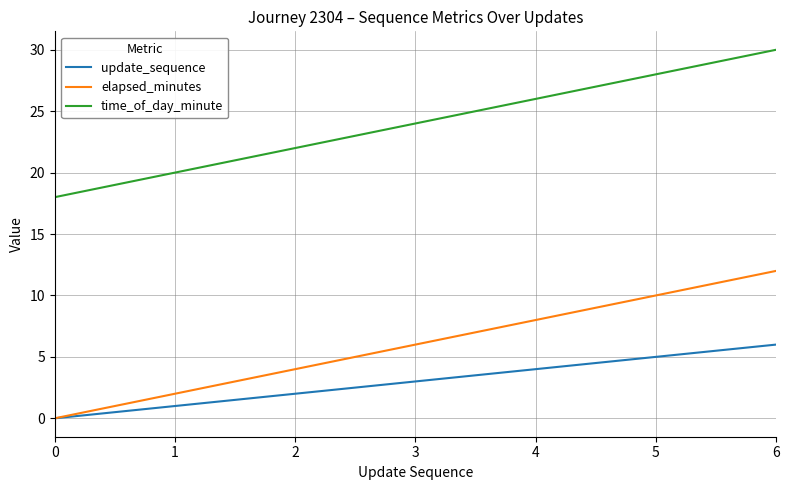

How many elapsed_minutes values are between 2 and 10?

5